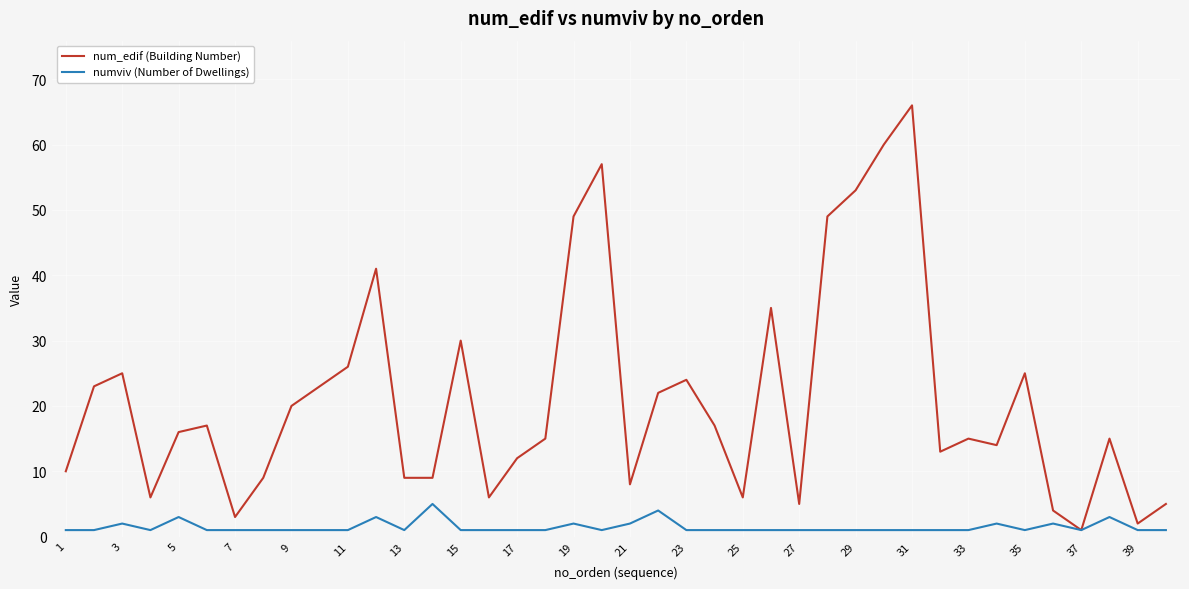

What is the maximum value for numviv (Number of Dwellings)?

5